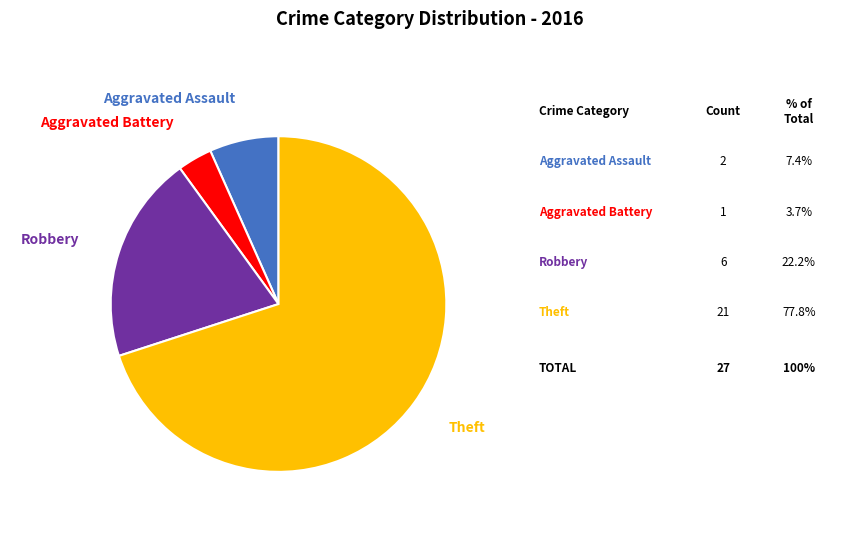

Is it true that Aggravated Assault is 7% of the pie?

True